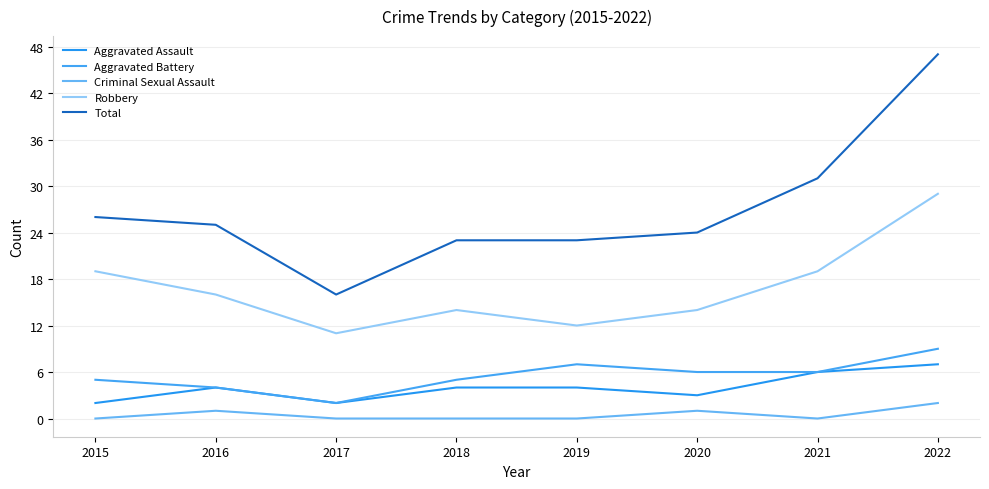

Between 2019 and 2022, which series saw the biggest shift?

Total